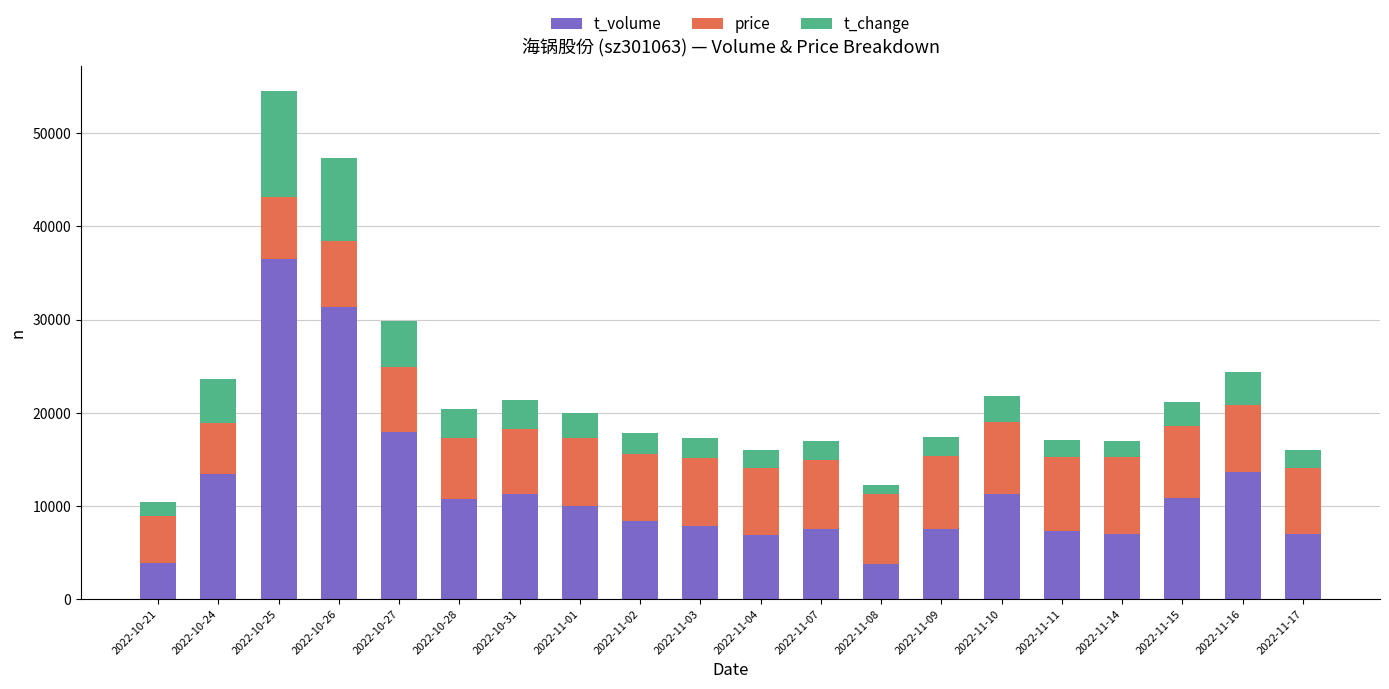

The value of t_volume at 2022-11-09 is 12566. True or false?

False